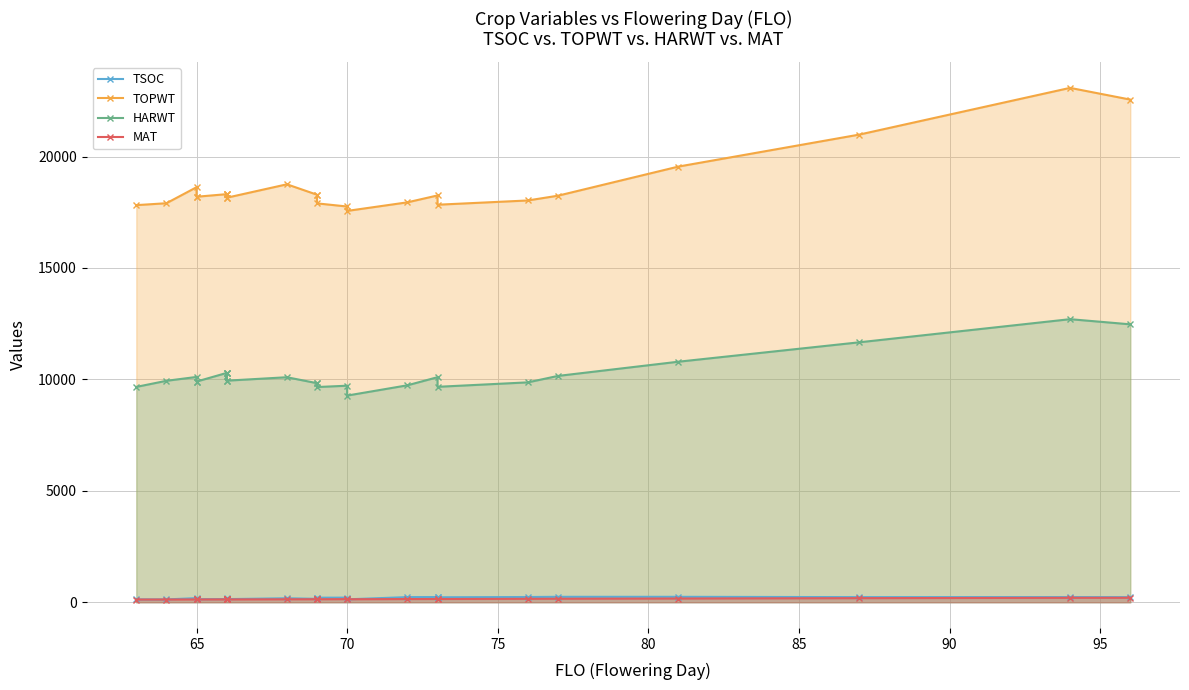

Does the chart have visible grid lines?

Yes